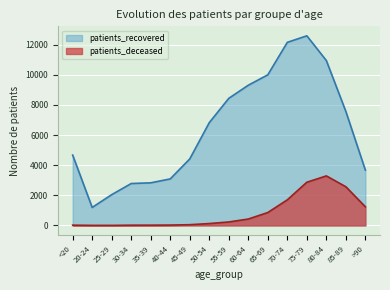

What is the difference between the patients_recovered values at 50-54 and 85-89?

745